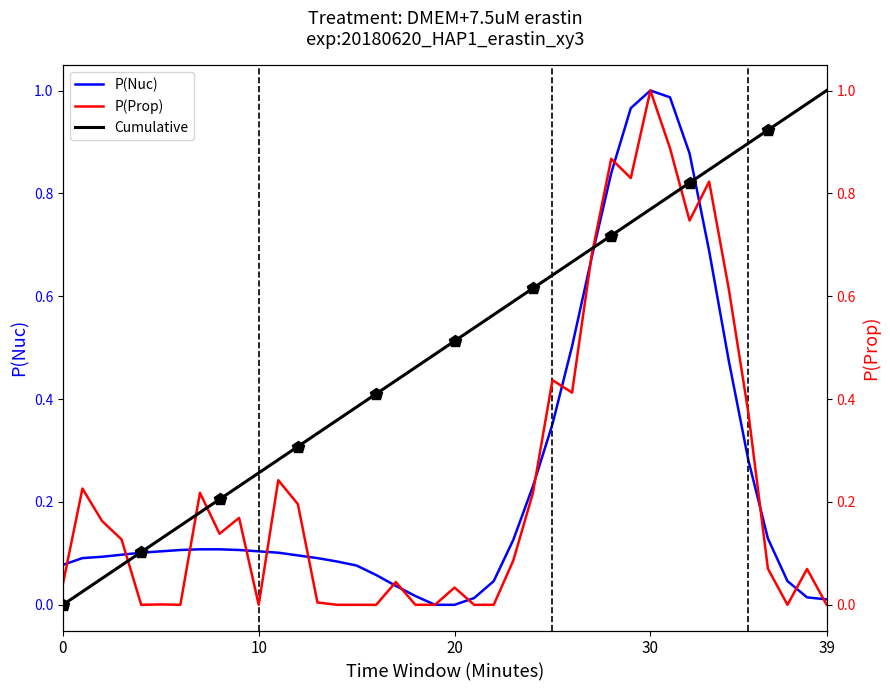

How many intersections are there between P(Prop) and Cumulative?

5